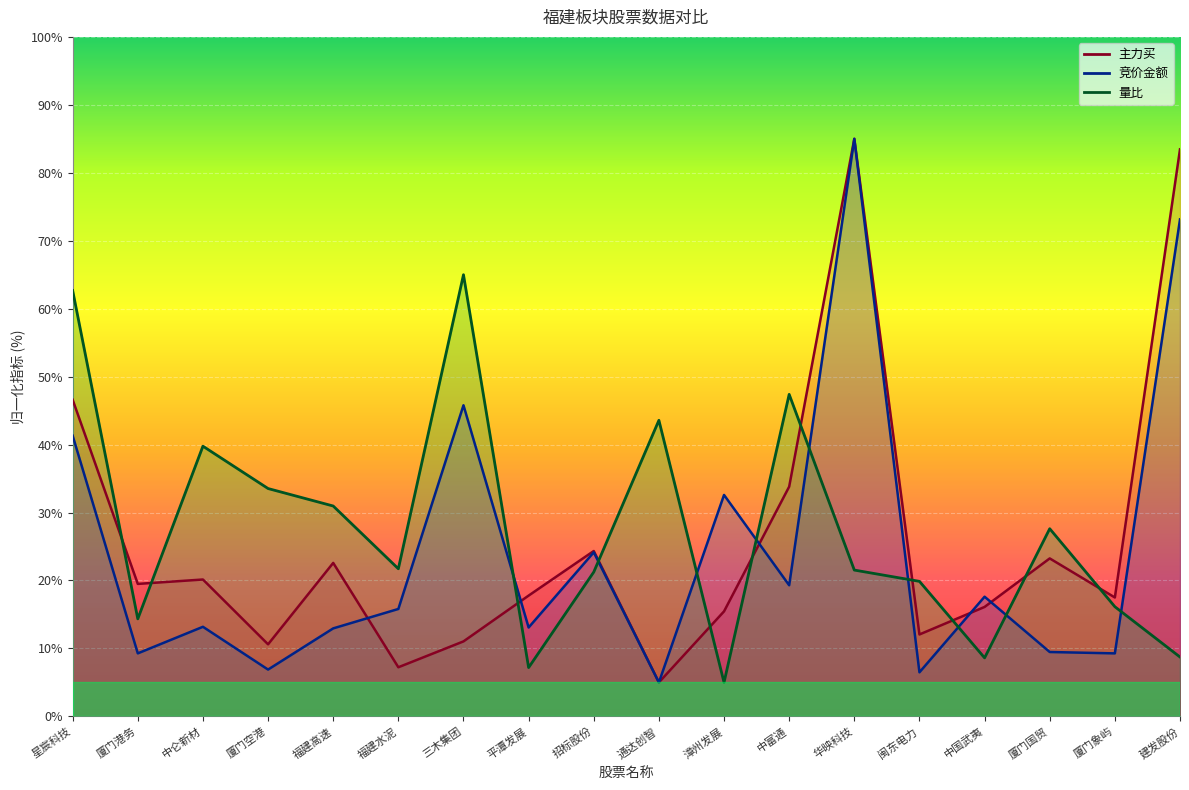

Where does the 主力买 series first go above 19?

星宸科技